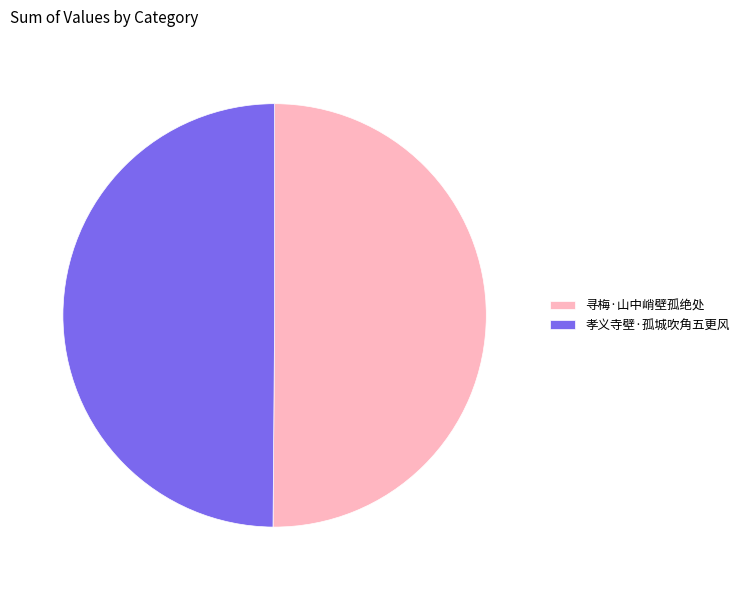

Approximately how many times larger is the value at 孝义寺壁·孤城吹角五更风 compared to 寻梅·山中峭壁孤绝处?

1.0